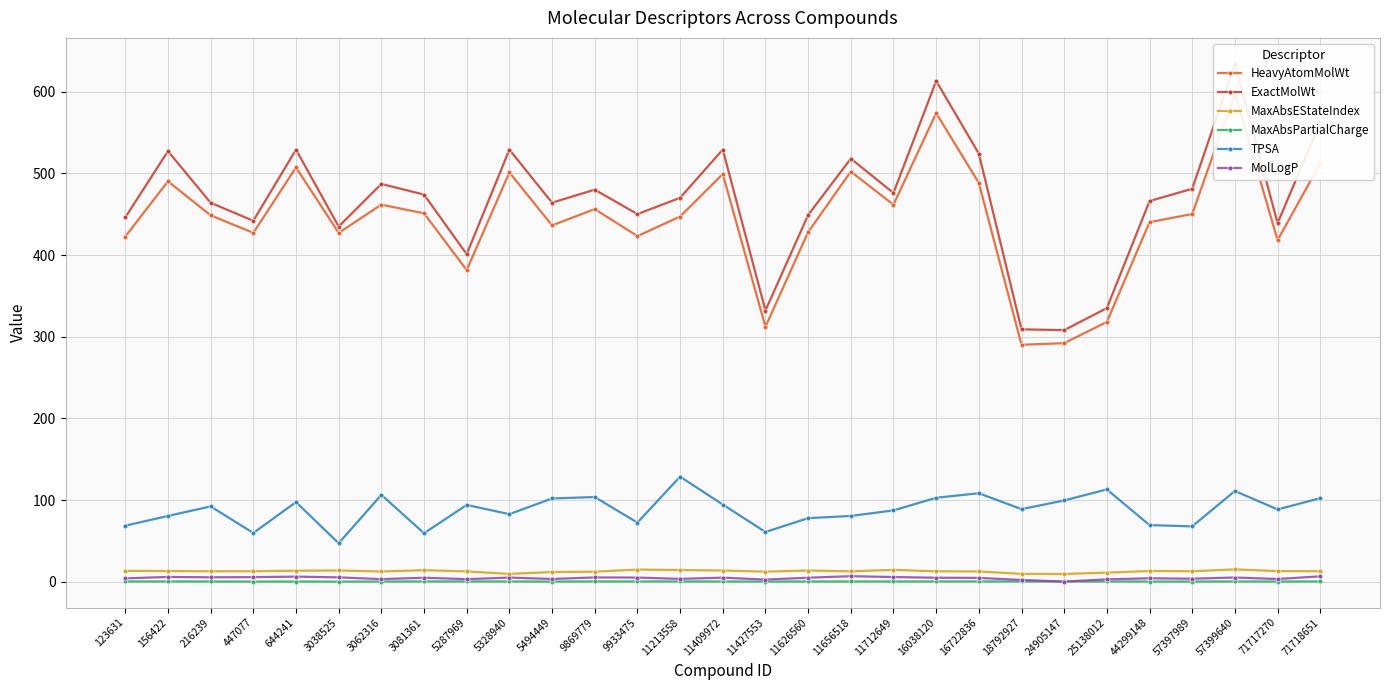

Is the value of MaxAbsEStateIndex at 3038525 greater than the value of MolLogP at 5328940?

Yes